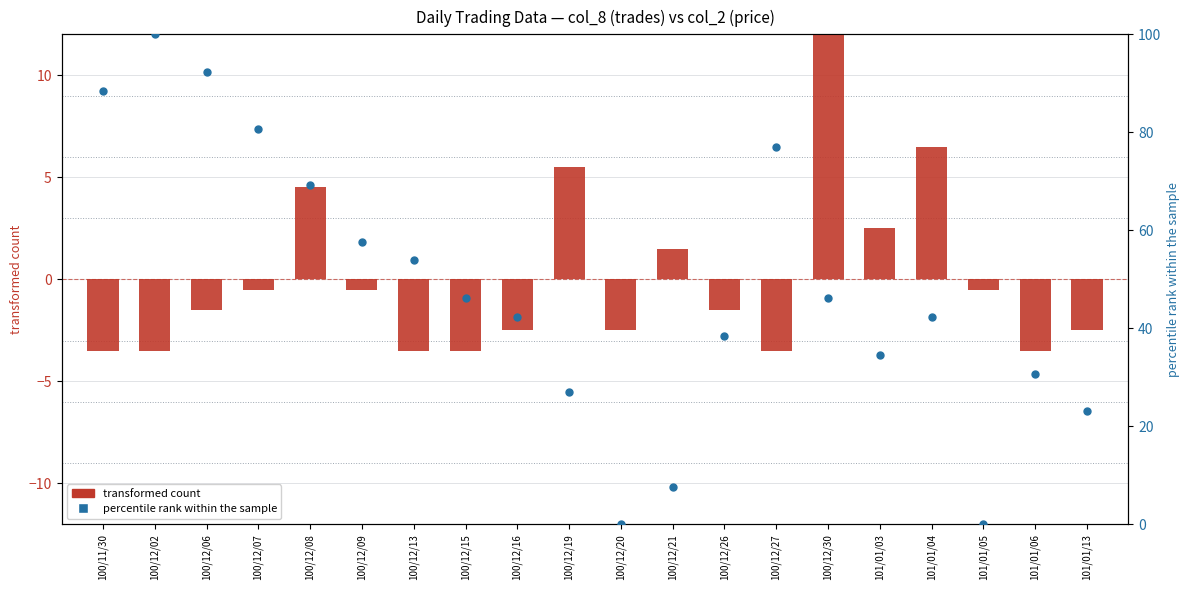

Which series contains the lowest Y value?

transformed count